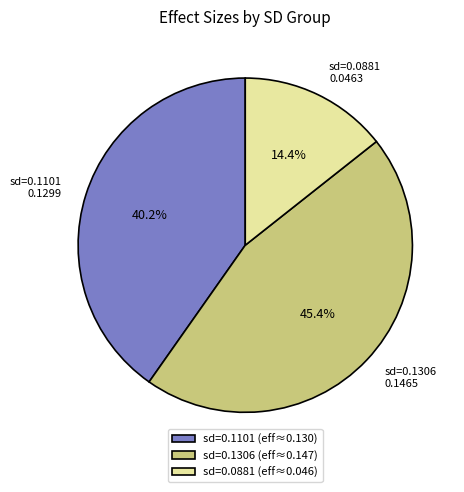

Does any single category account for the majority?

No